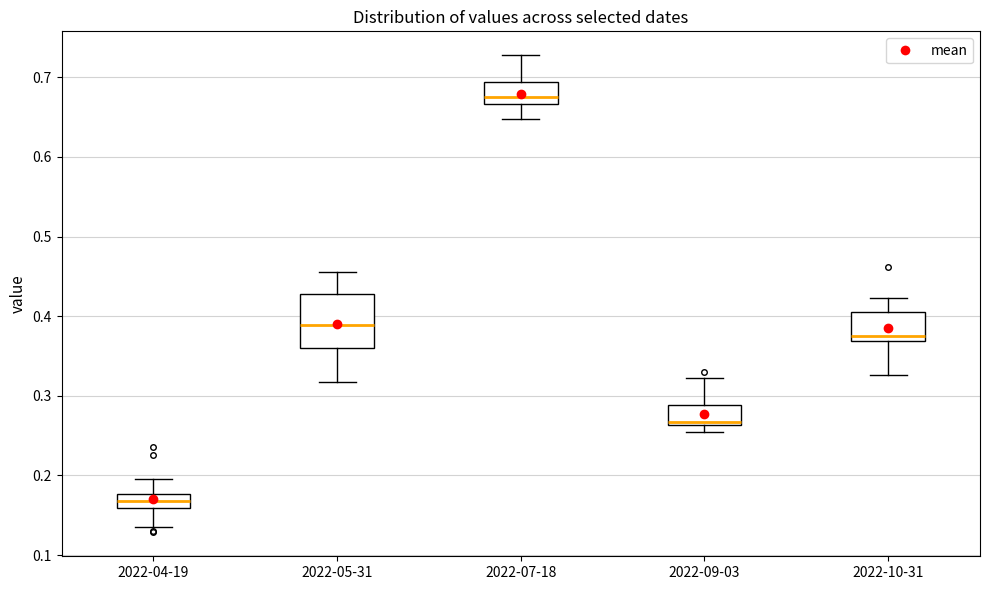

Comparing the boxes themselves (not the whiskers), which one is the tallest?

2022-05-31